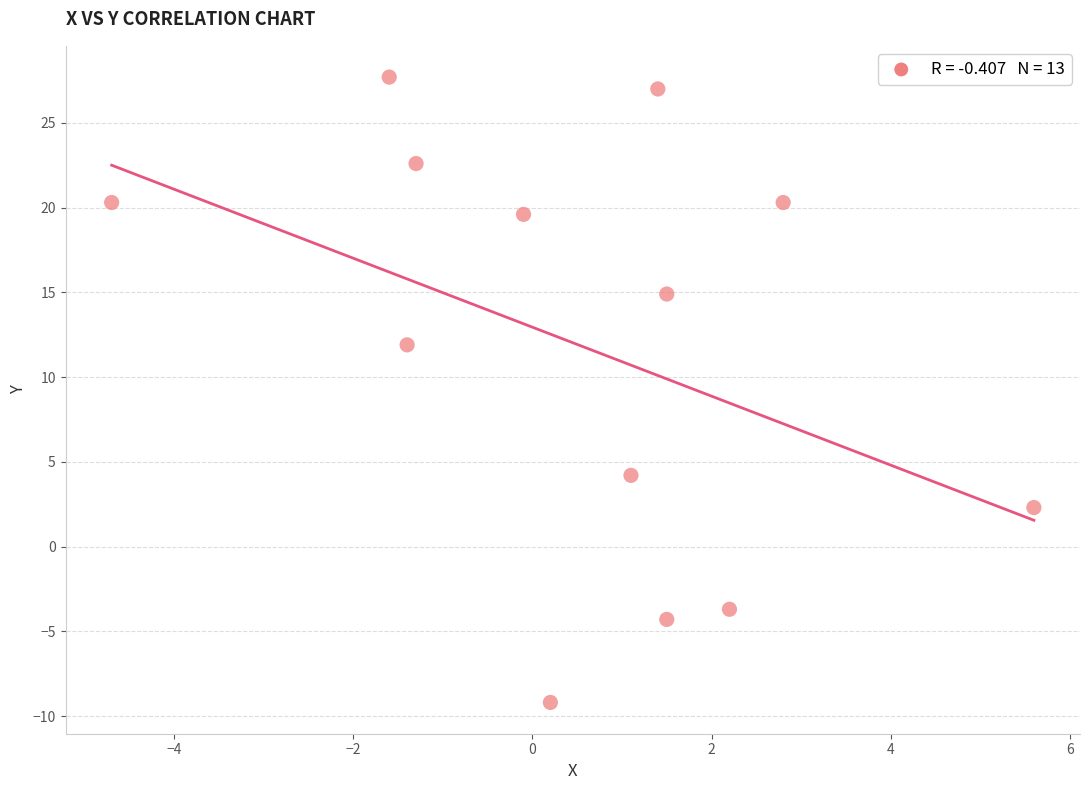

What Y value in the scatter plot is closest to 9?

11.9